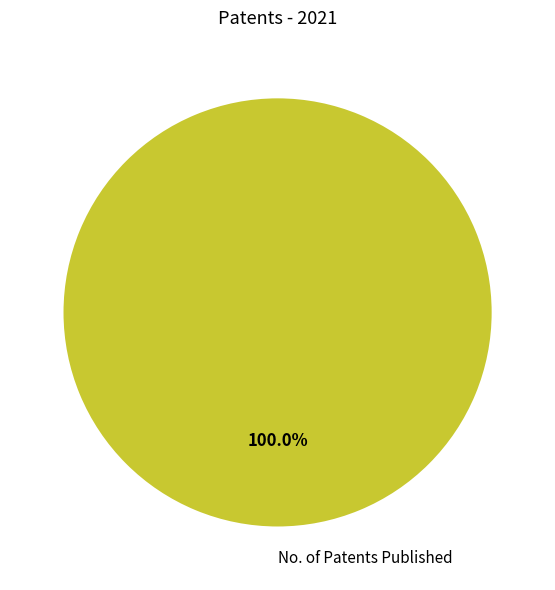

Does No. of Patents Published account for over 50% of the chart?

Yes